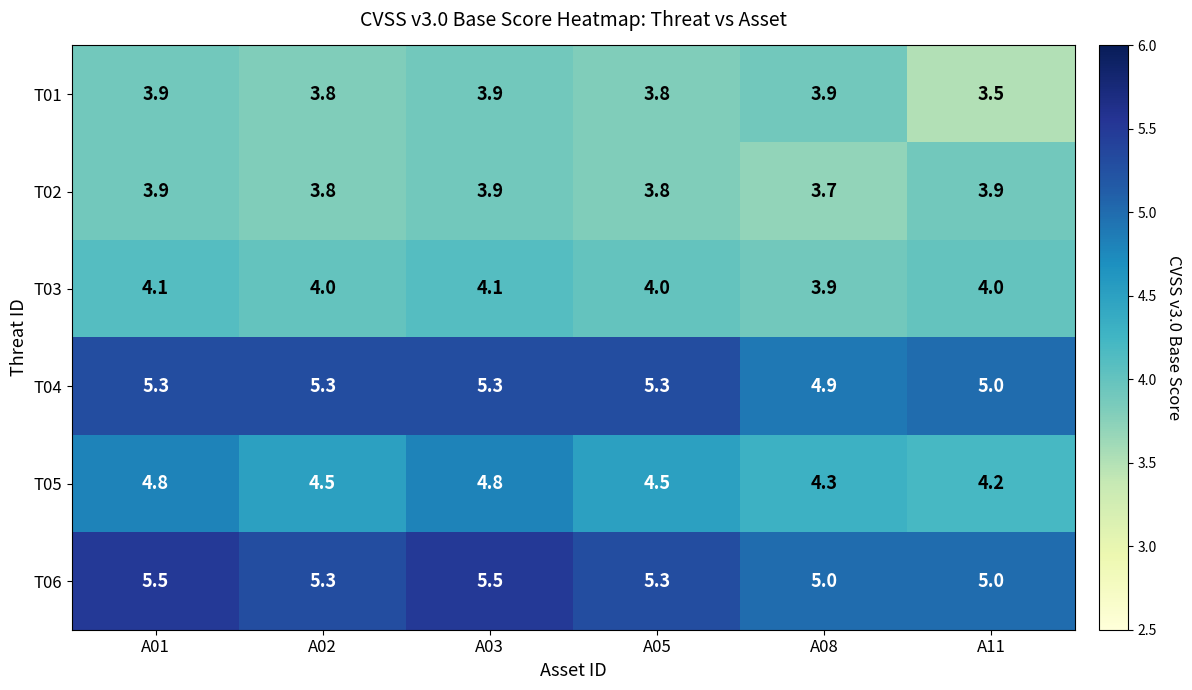

Which category has the lowest value in the T03 series?

A08